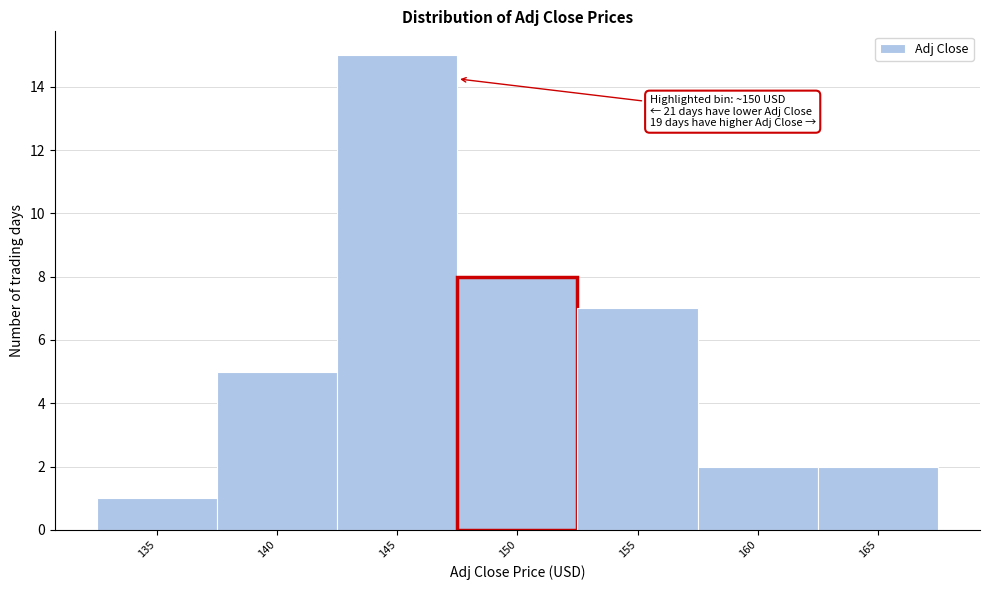

Reading right to left, list all the values displayed in this chart.

2	2	7	8	15	5	1